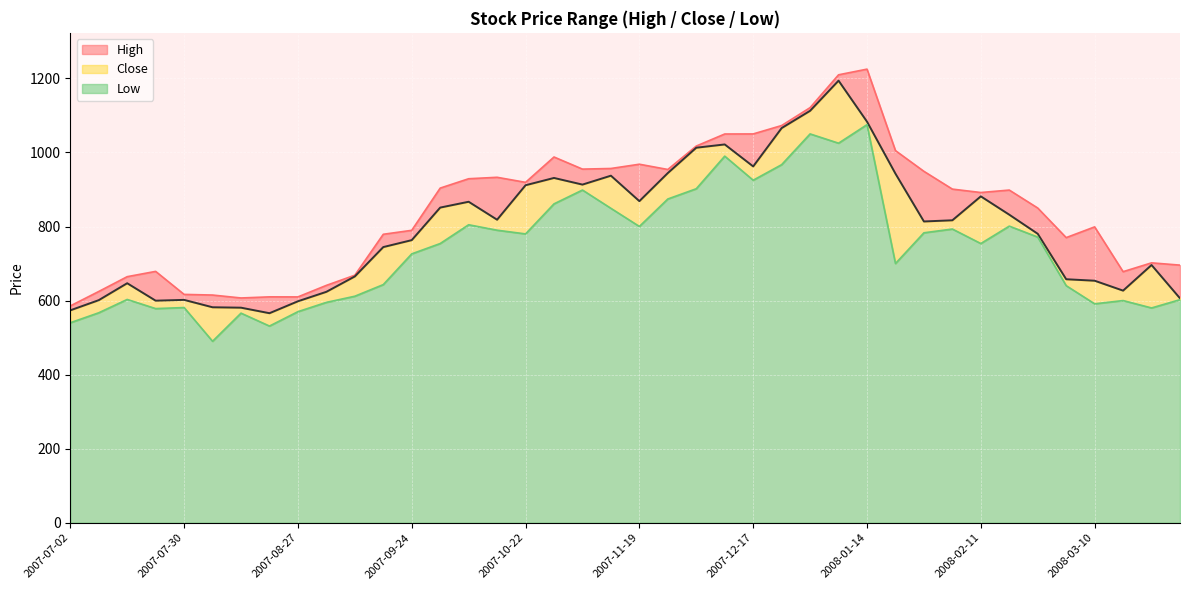

What is the label of the 7th point from the left?

2007-08-13